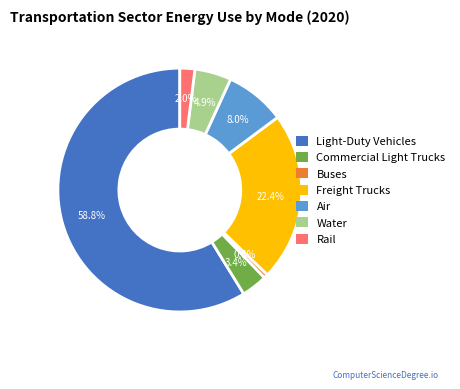

How much of the chart is everything except Rail?

98.0%